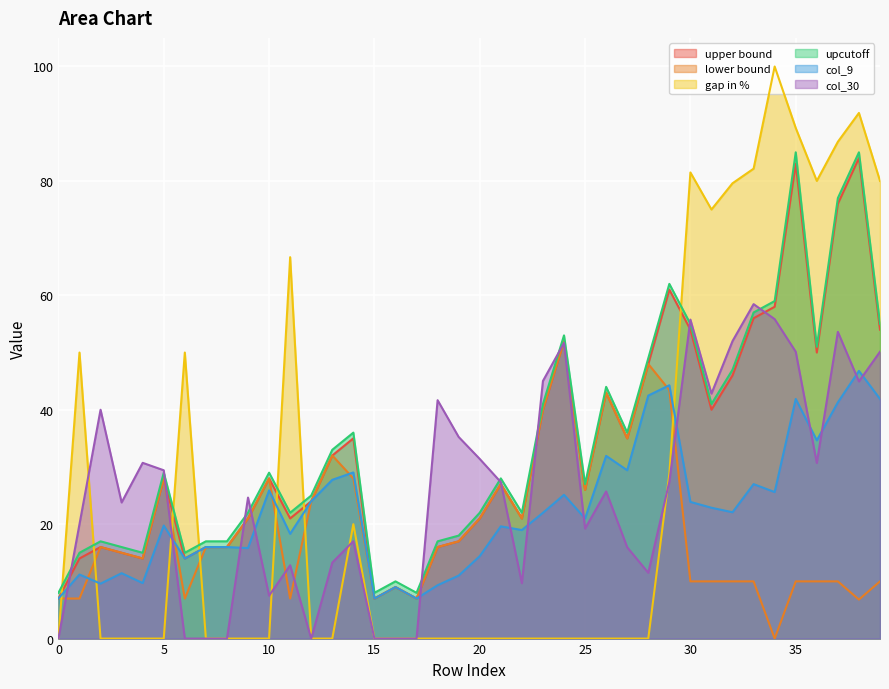

At which category does col_9 reach its first local peak?

1